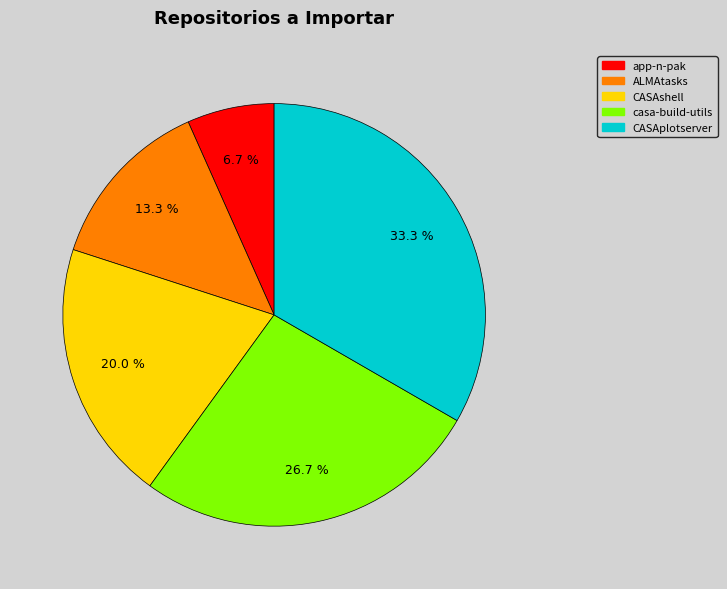

Does CASAshell account for over 50% of the chart?

No